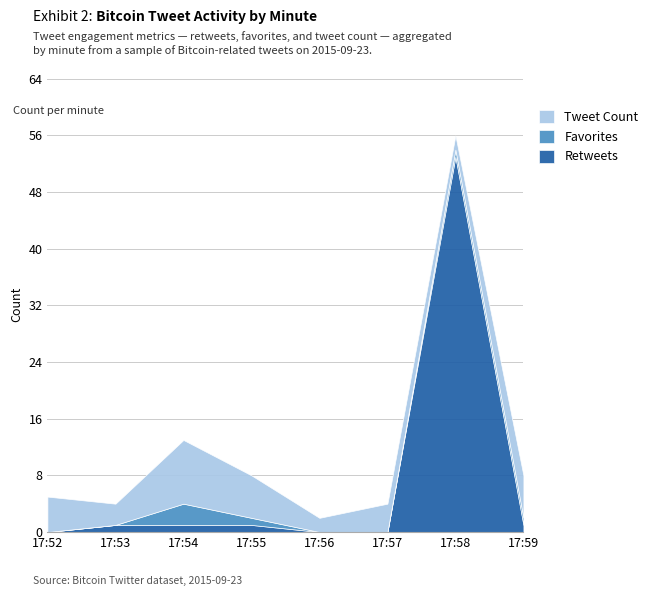

Reading left to right, what are all the values shown in this chart?

Retweets: 0	1	1	1	0	0	53	1
Favorites: 0	0	3	1	0	0	1	1
Tweet Count: 5	3	9	6	2	4	2	6